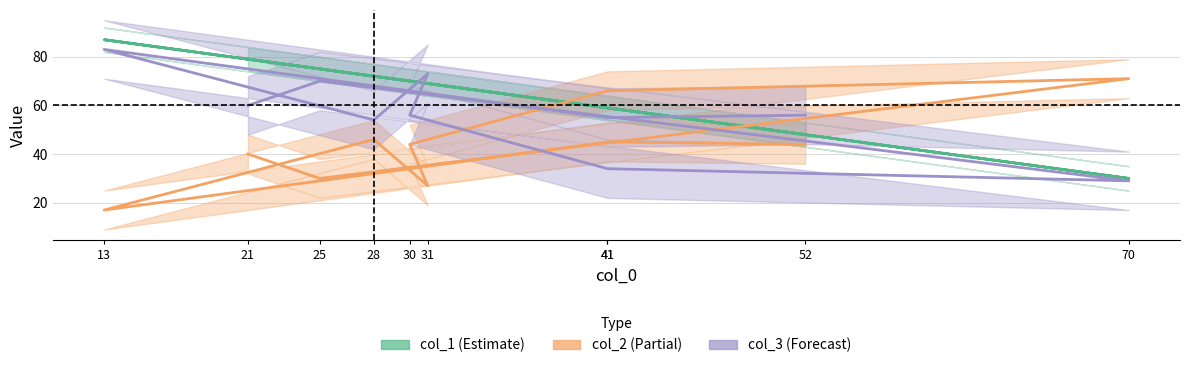

Does the chart have visible grid lines?

Yes